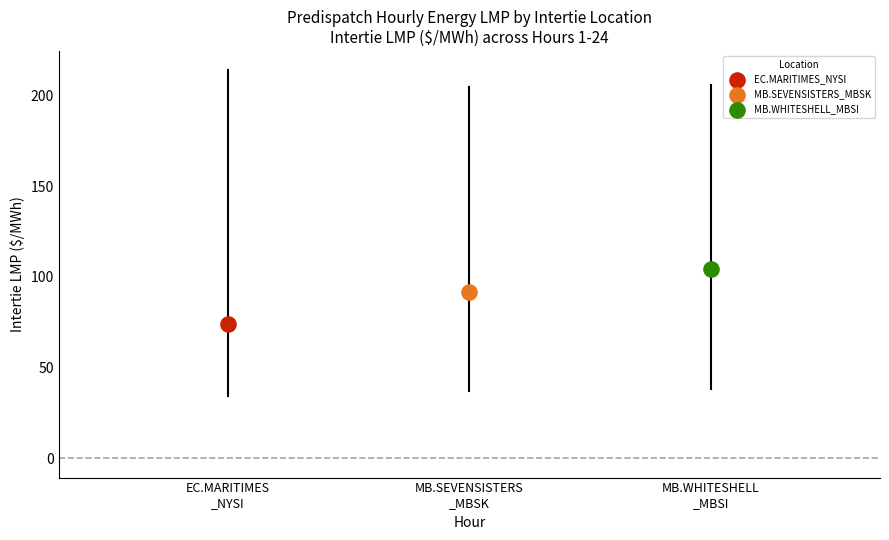

Which series reaches the minimum Y coordinate?

EC.MARITIMES_NYSI